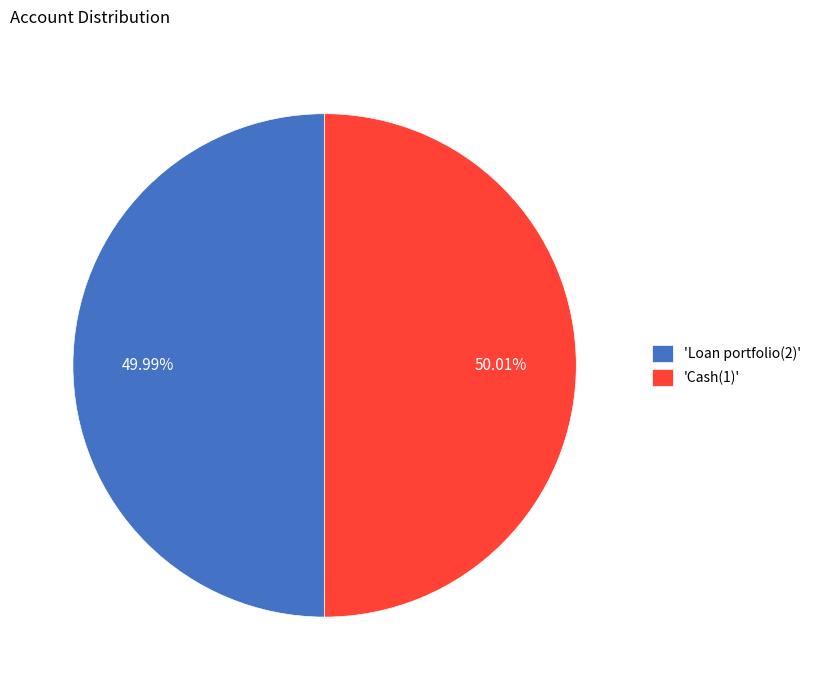

What is the ratio of the value at 'Cash(1)' to the value at 'Loan portfolio(2)'?

1.0